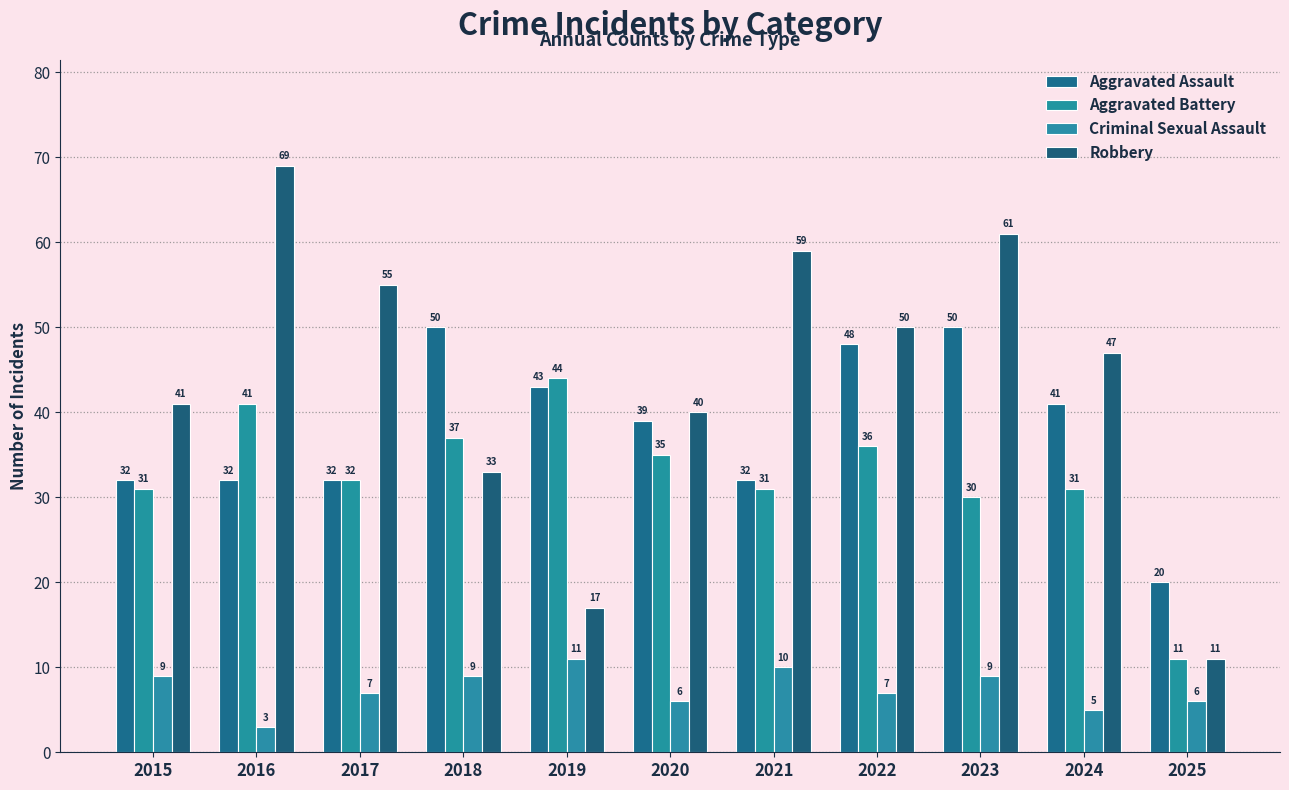

Where does the Criminal Sexual Assault series first go above 7?

2015